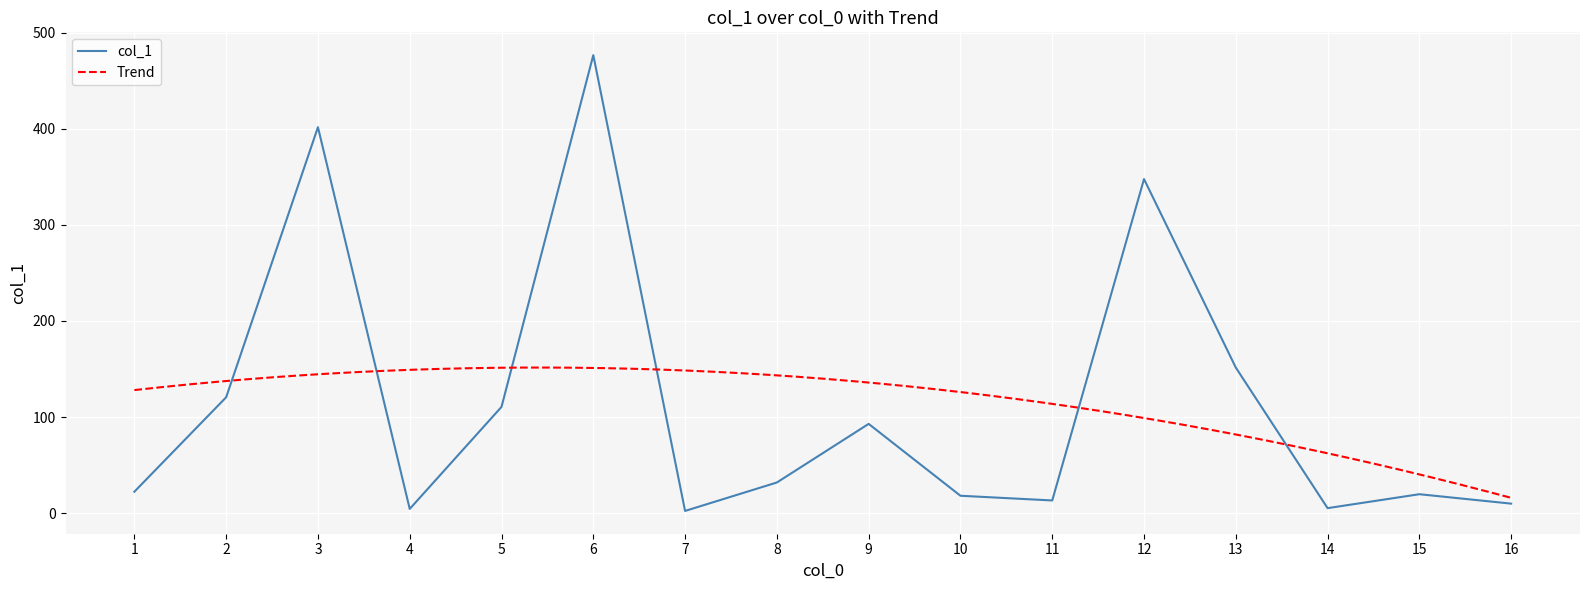

At which label is the value closest to 239?

13